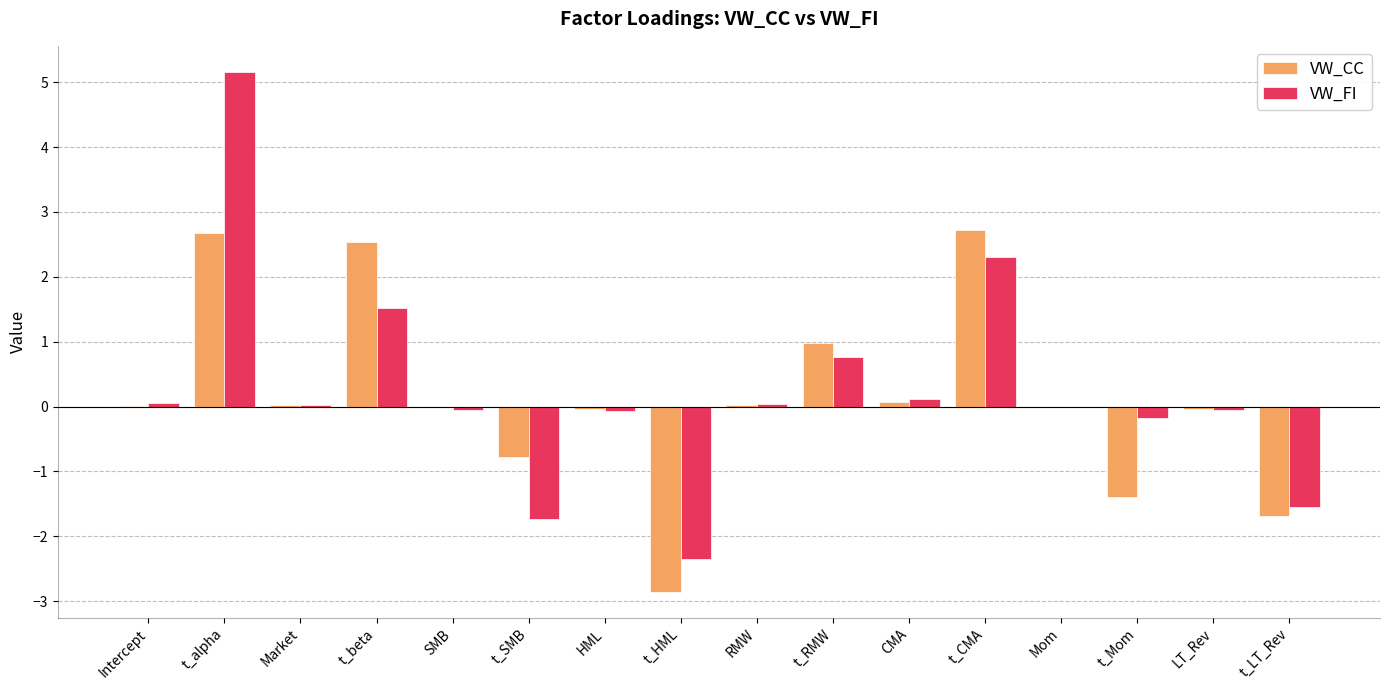

What is the sum of all VW_CC values?

2.2